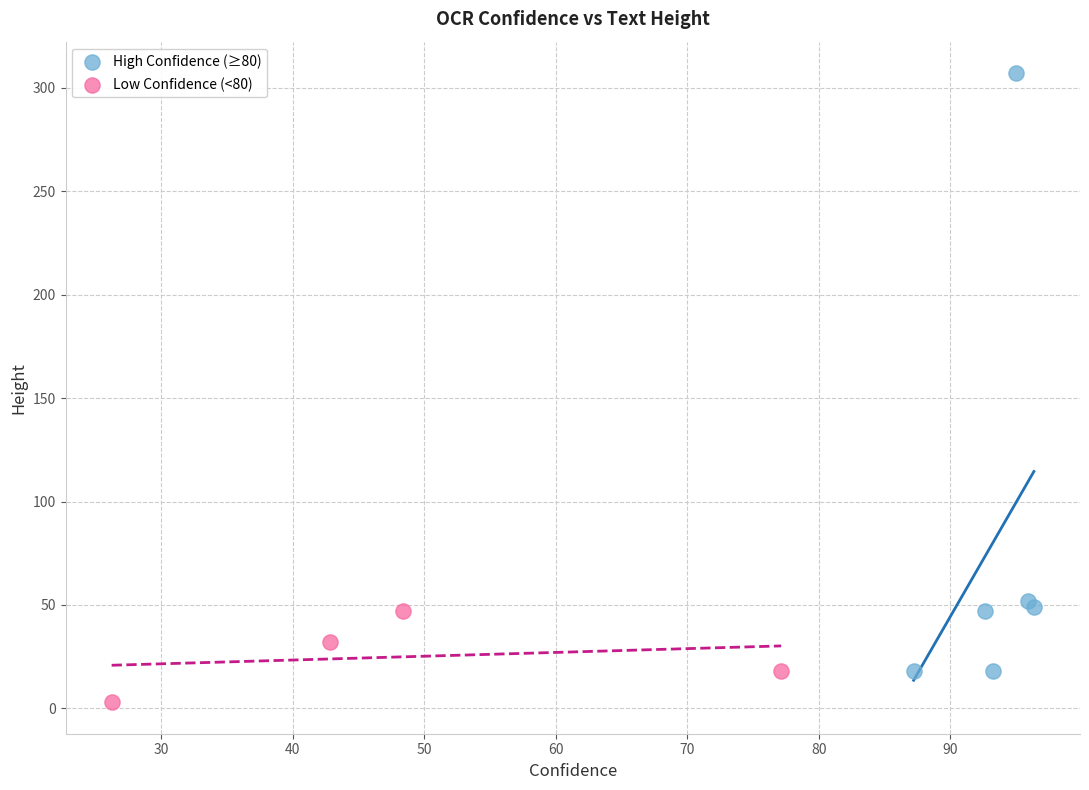

Which series reaches the minimum Y coordinate?

Low Confidence (<80)